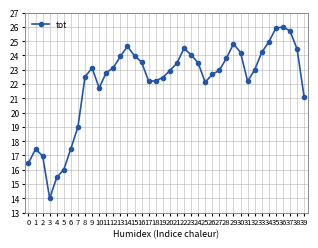

What is the average value?

22.1